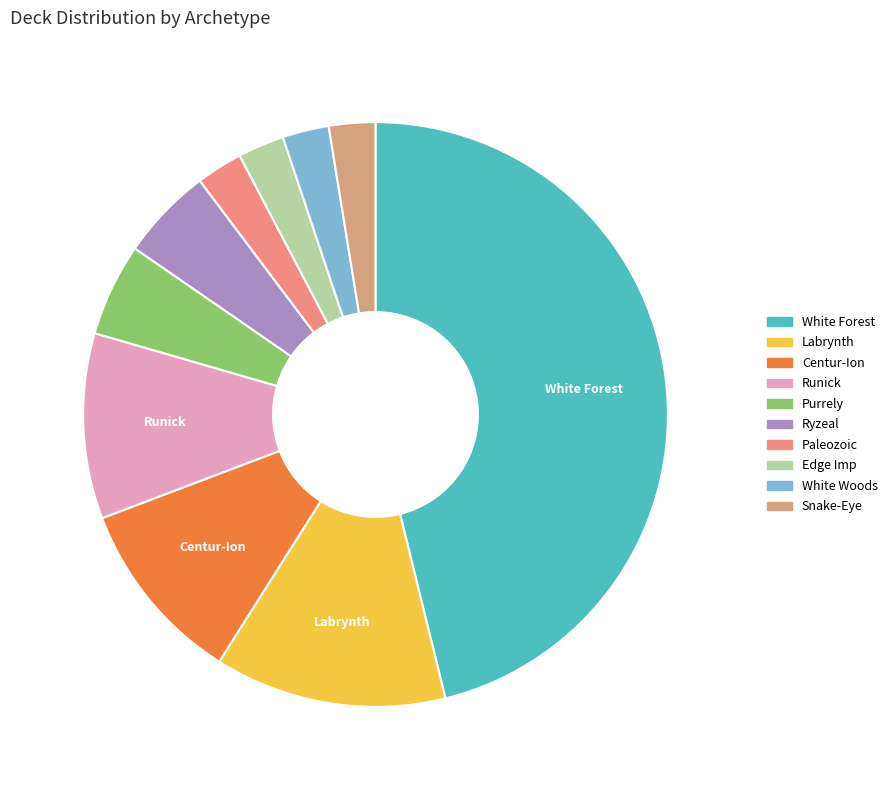

Count the number of slices in the pie.

10